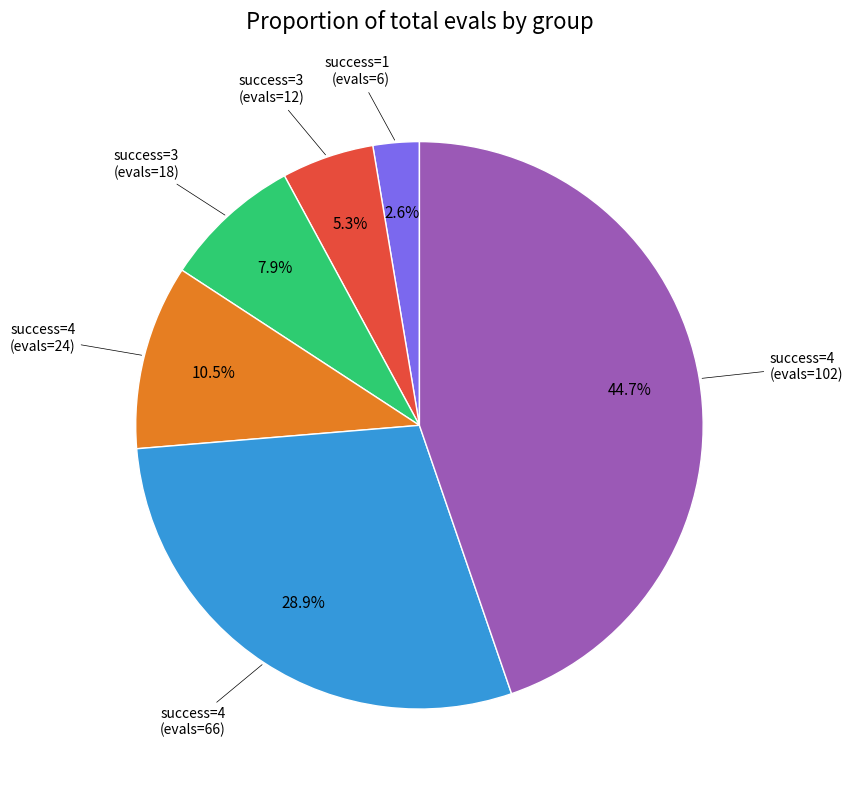

How many slices are in this pie chart?

6